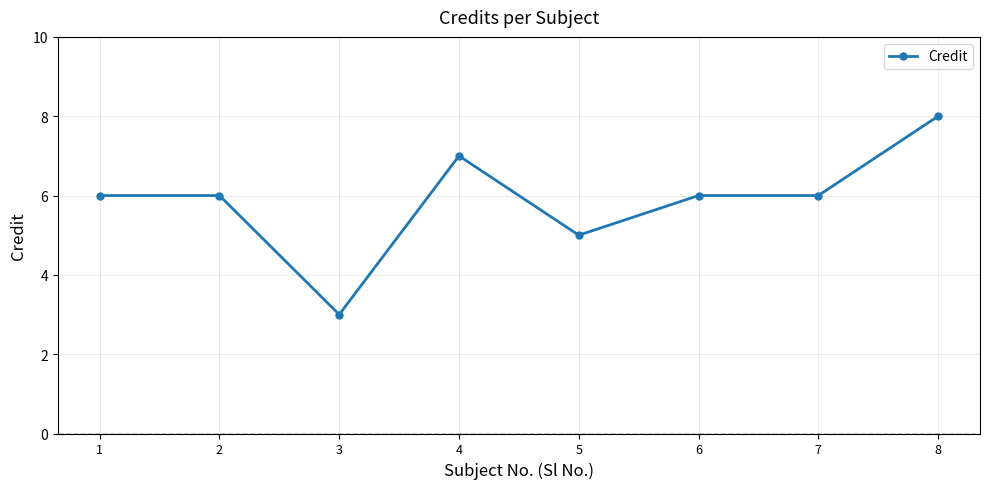

Reading right to left, what are all the values shown in this chart?

8=8	7=6	6=6	5=5	4=7	3=3	2=6	1=6